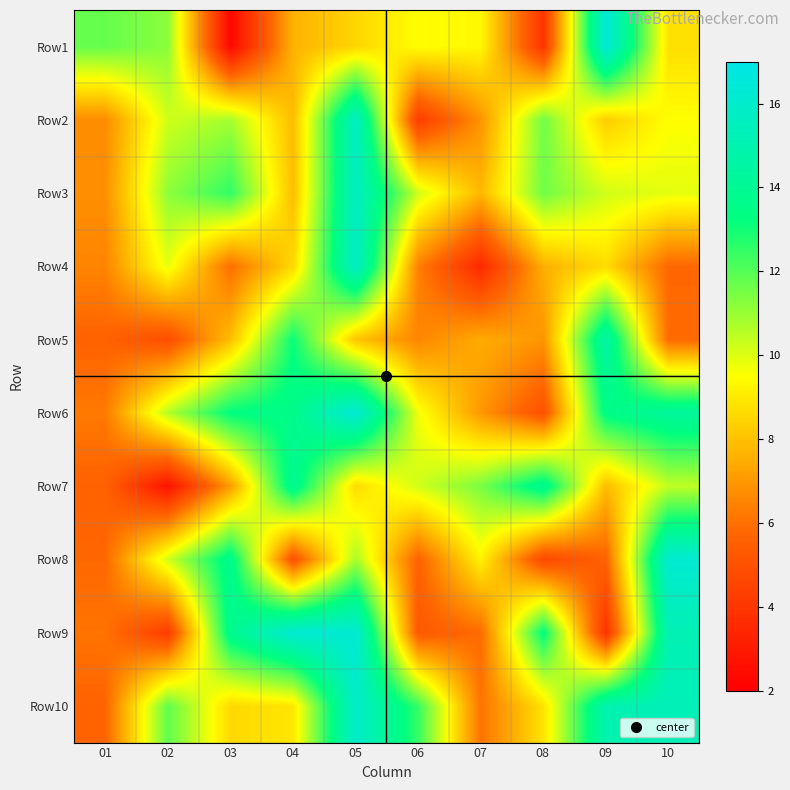

Reading left to right, extract all data points from this chart.

Row1: 01=11.8	02=11.2	03=2.3	04=7.6	05=8.5	06=9.5	07=9.3	08=3.9	09=16.5	10=8.7
Row2: 01=6.7	02=10.2	03=10.8	04=7.9	05=15.7	06=4.2	07=6.9	08=11.6	09=8.3	10=9.5
Row3: 01=6.8	02=11.2	03=12.6	04=7.9	05=15.7	06=10.2	07=7.8	08=11.6	09=10.2	10=9.9
Row4: 01=6.5	02=9.8	03=6.0	04=8.6	05=15.8	06=6.4	07=3.5	08=7.6	09=8.7	10=5.8
Row5: 01=5.6	02=4.9	03=8.0	04=13.1	05=8.1	06=6.5	07=7.5	08=6.9	09=14.7	10=5.9
Row6: 01=6.3	02=10.6	03=13.3	04=13.6	05=16.4	06=9.7	07=7.0	08=5.0	09=13.5	10=14.3
Row7: 01=5.6	02=2.7	03=7.1	04=14.0	05=8.6	06=10.2	07=11.5	08=13.9	09=7.9	10=10.4
Row8: 01=5.8	02=10.2	03=13.8	04=5.0	05=10.8	06=5.6	07=9.2	08=4.7	09=5.6	10=16.2
Row9: 01=6.1	02=4.2	03=13.8	04=16.3	05=16.3	06=5.3	07=5.9	08=13.3	09=3.9	10=15.2
Row10: 01=5.7	02=11.8	03=8.6	04=8.9	05=16.0	06=12.4	07=6.1	08=8.8	09=15.0	10=15.3